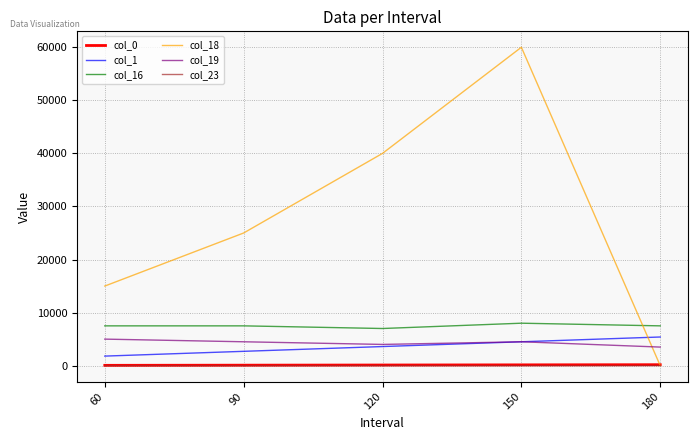

What is the total value across all series at 150?

77154